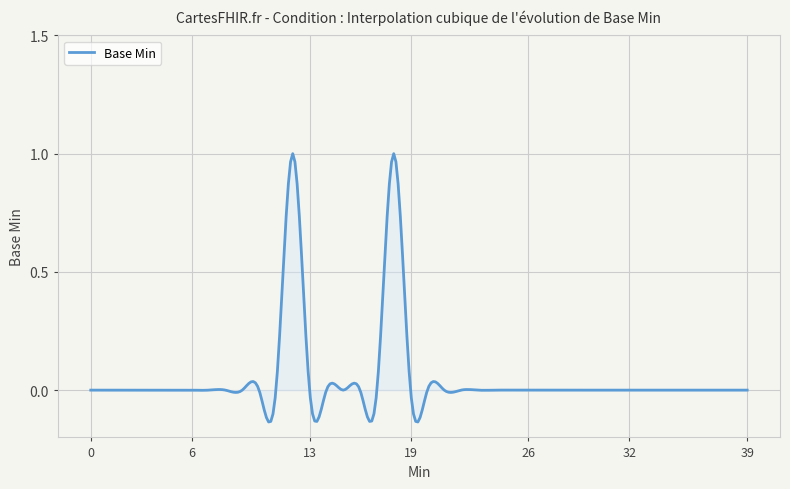

Does the chart display data point markers on the line(s)?

No